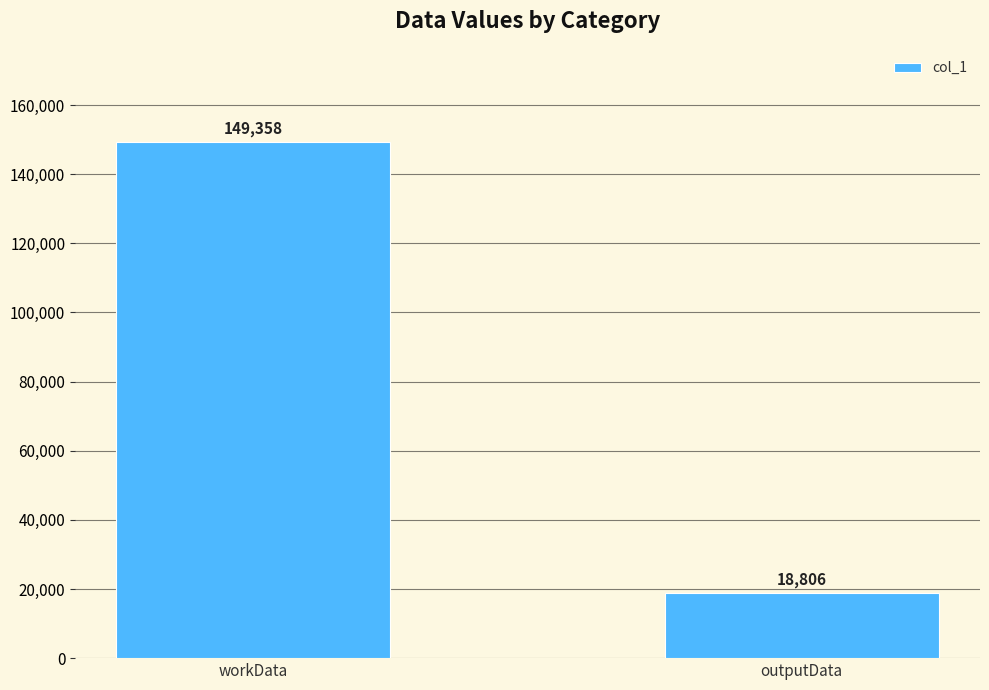

Which category has the highest value across all series?

workData